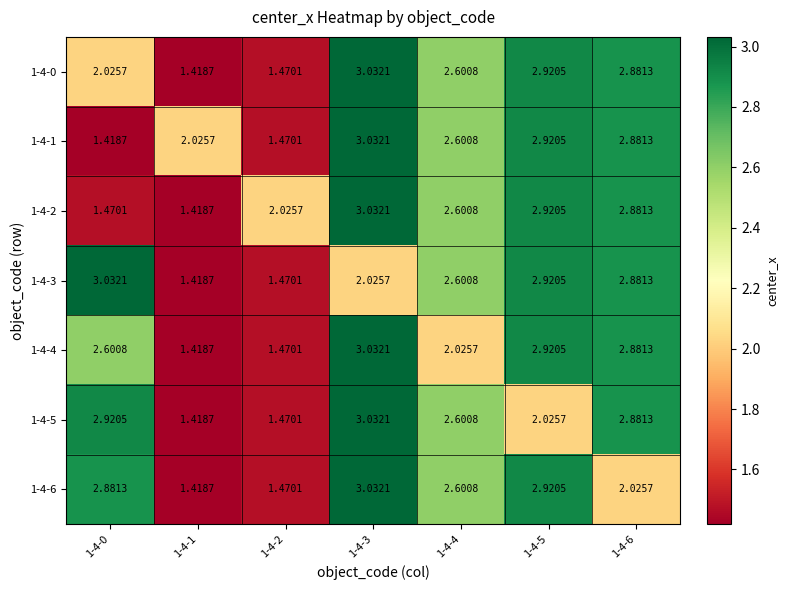

Is the value of 1-4-2 at 1-4-3 greater than the value of 1-4-6 at 1-4-6?

Yes